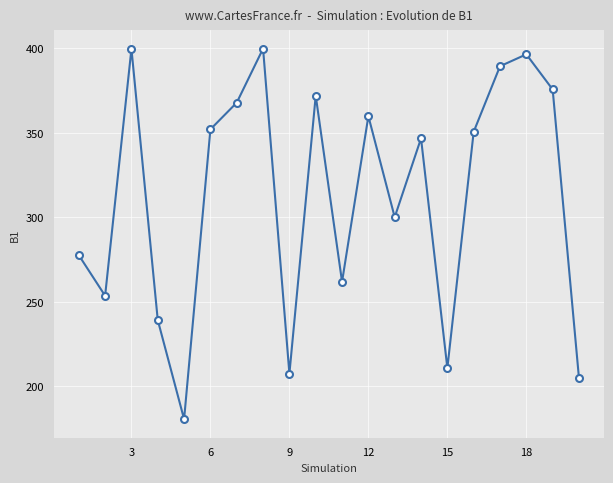

What is the value of the 17th point from the left?

389.2